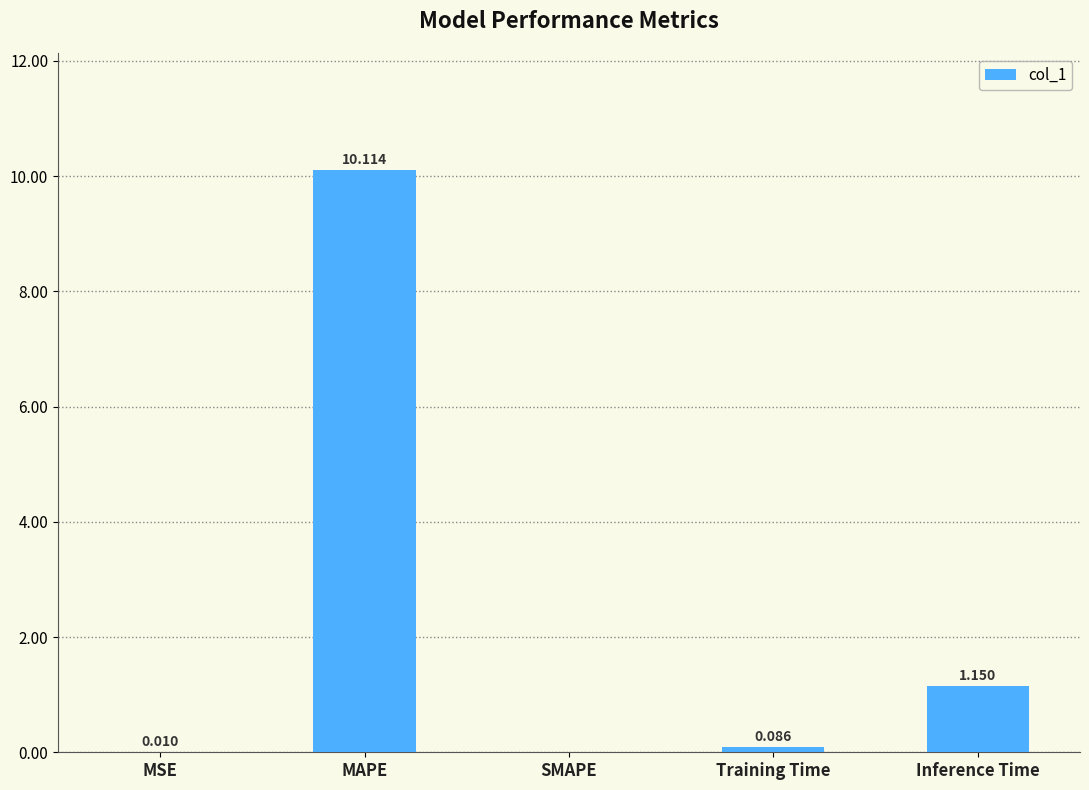

Where is the data nearest to the value 5?

Inference Time